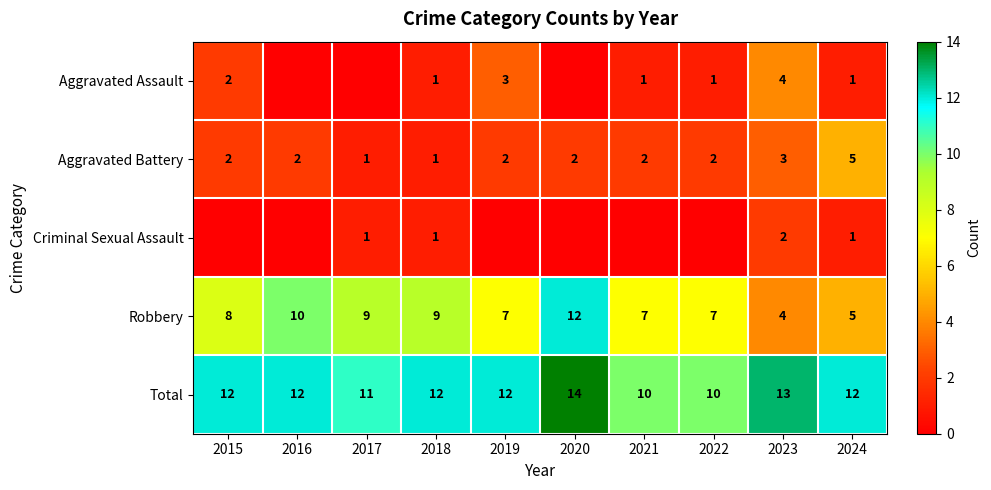

True or false: Aggravated Battery has a value of 2 at 2015.

True